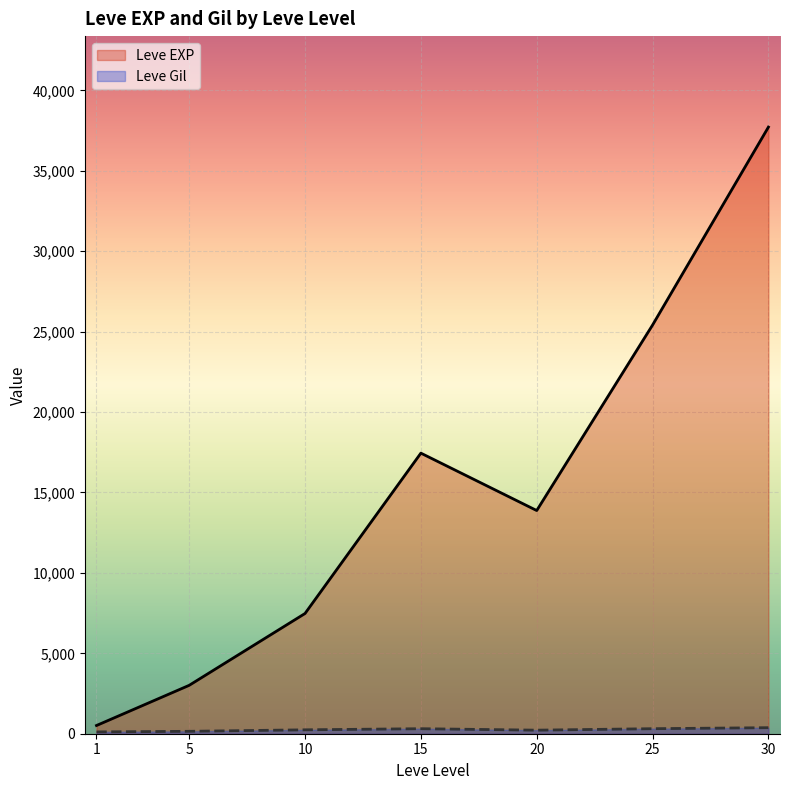

What is the maximum value for Leve EXP?

37715.0